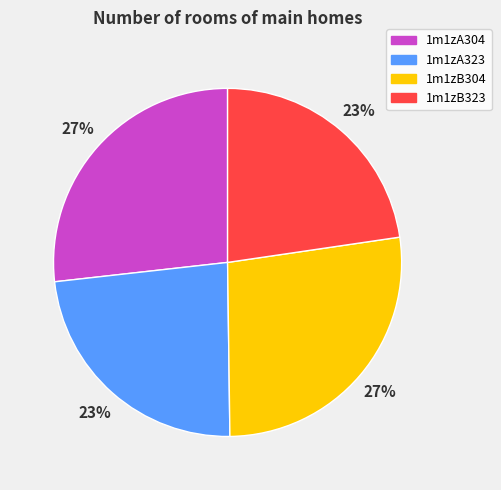

How many slices are in this pie chart?

4